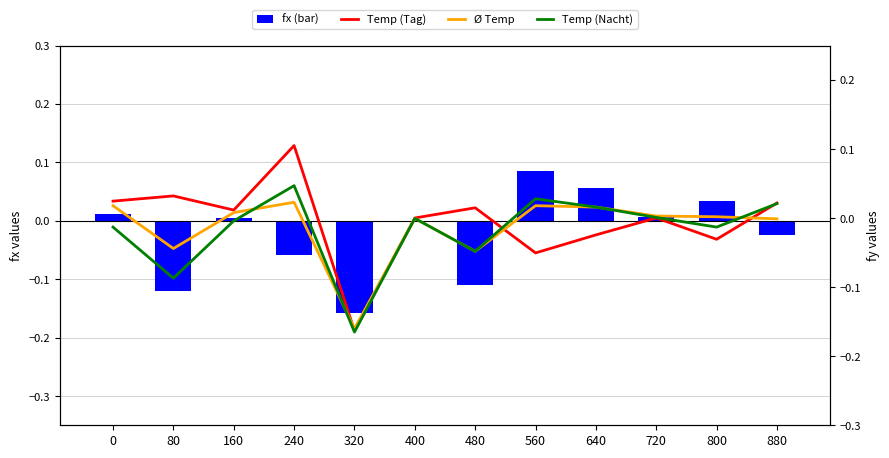

How many values in Temp (Nacht) are below zero?

7